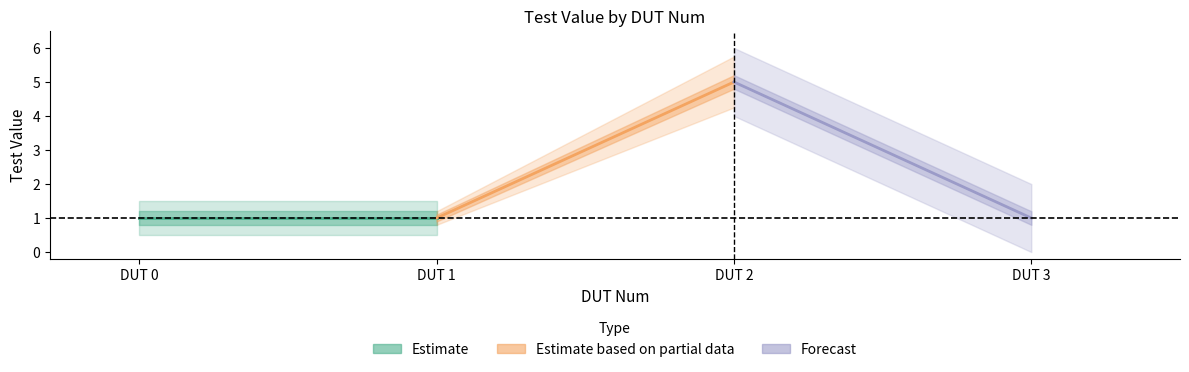

What is the average value of the Estimate series?

1